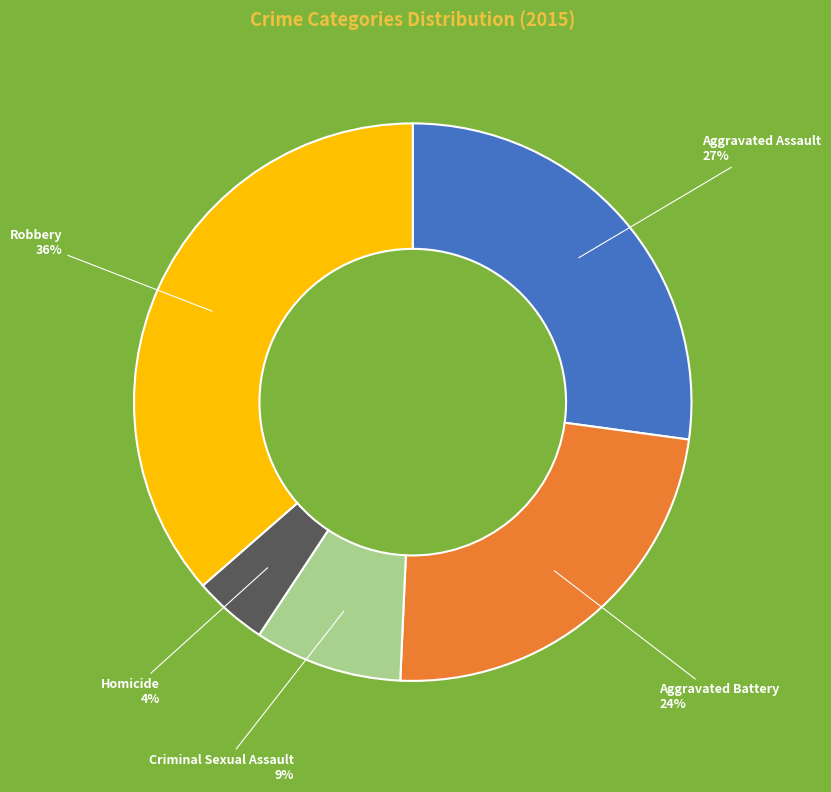

To the nearest percent, what is the average slice percentage?

20%